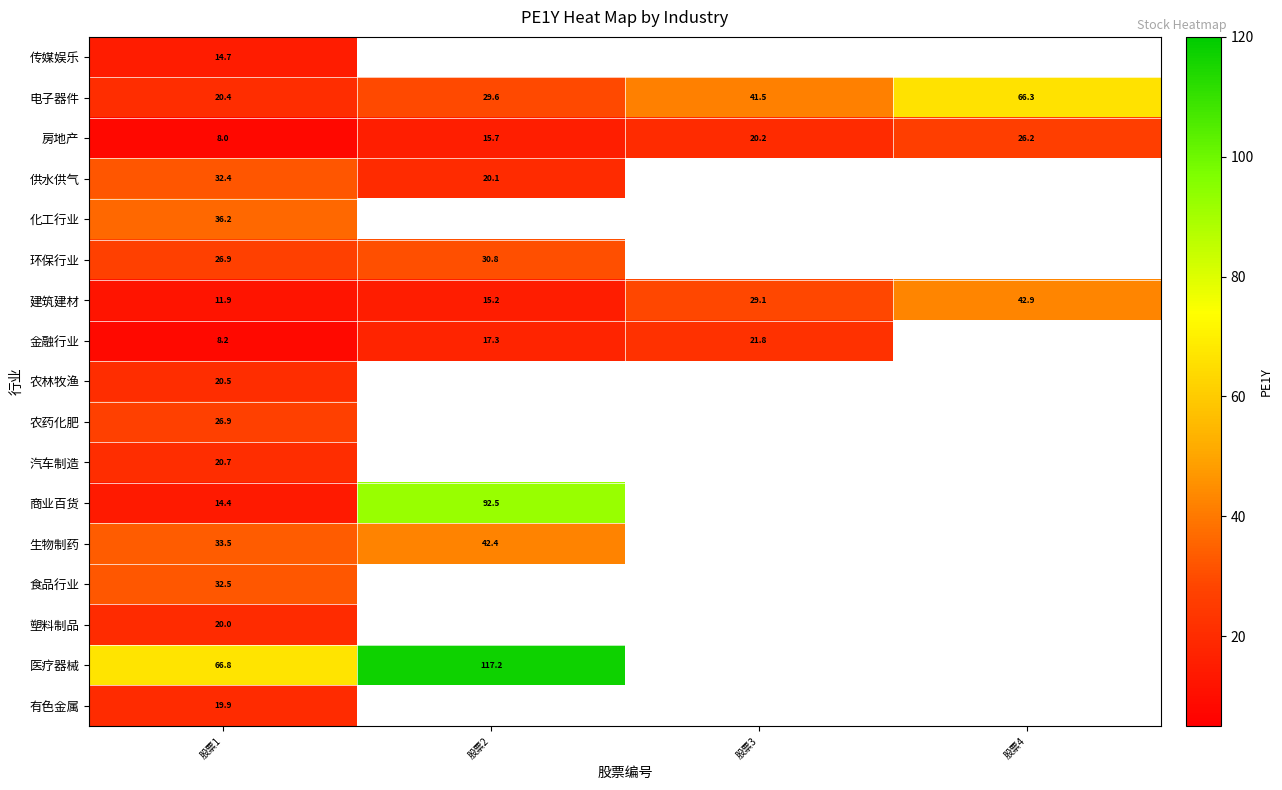

What is the difference between the second highest and minimum values in the 电子器件 series?

21.1